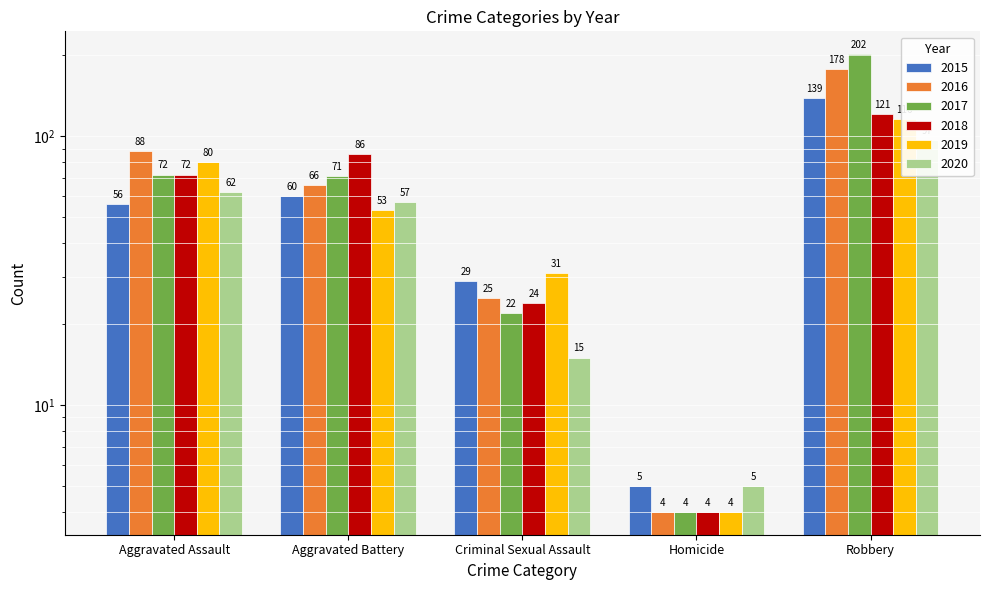

What is the difference between the maximum and second lowest values in the 2019 series?

85